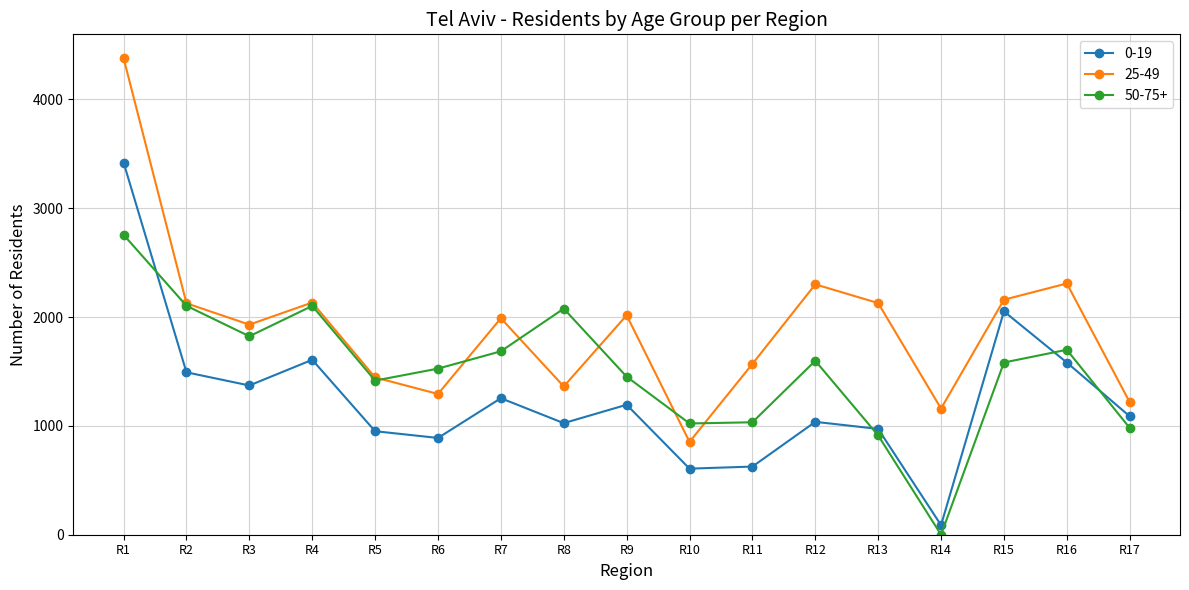

The value of 0-19 at R15 is 2052. True or false?

True